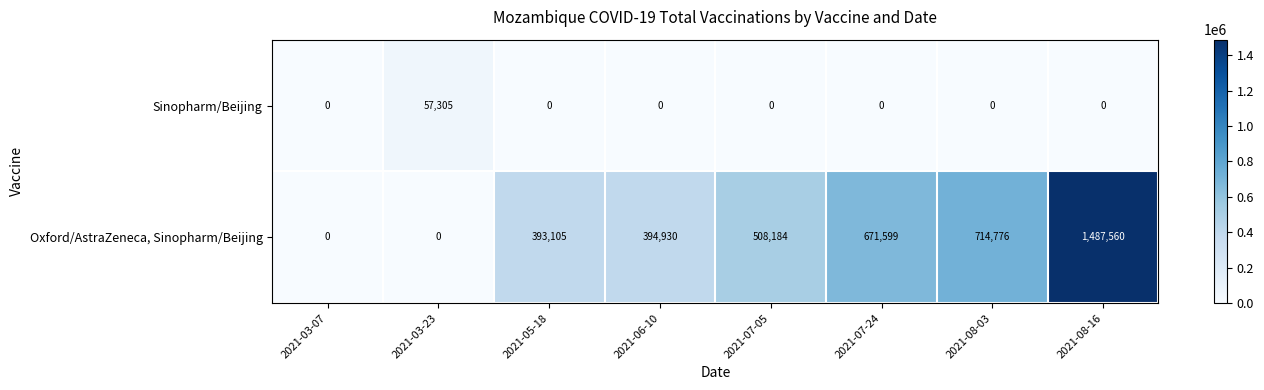

How many values in the Sinopharm/Beijing series exceed 0?

1